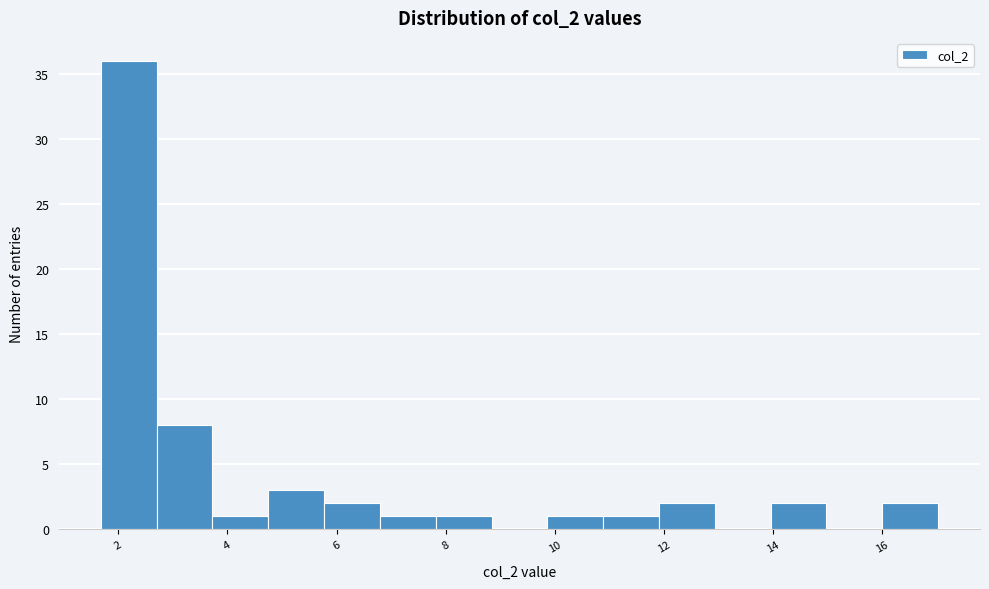

Reading left to right, list every bar in this chart as the range it spans on the x-axis followed by its height. Neither the bar edges nor the heights are printed on the chart, so give them approximately, as read against the axes.

1.6 to 2.8: 36
2.8 to 3.8: 8
3.8 to 4.8: 1
4.8 to 5.8: 3
5.8 to 6.8: 2
6.8 to 7.8: 1
7.8 to 8.8: 1
8.8 to 9.8: 0
9.8 to 10.8: 1
10.8 to 12.0: 1
12.0 to 13.0: 2
13.0 to 14.0: 0
14.0 to 15.0: 2
15.0 to 16.0: 0
16.0 to 17.0: 2